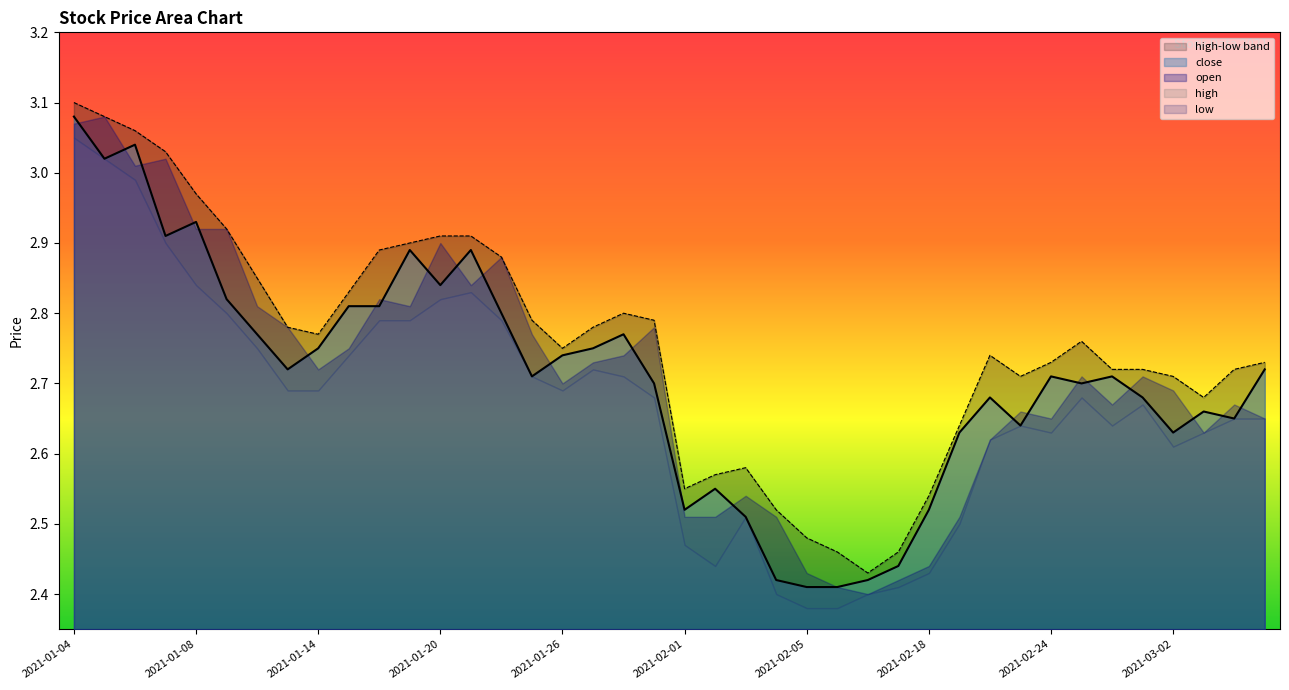

What is the approximate value of close at 2021-02-18?

2.5